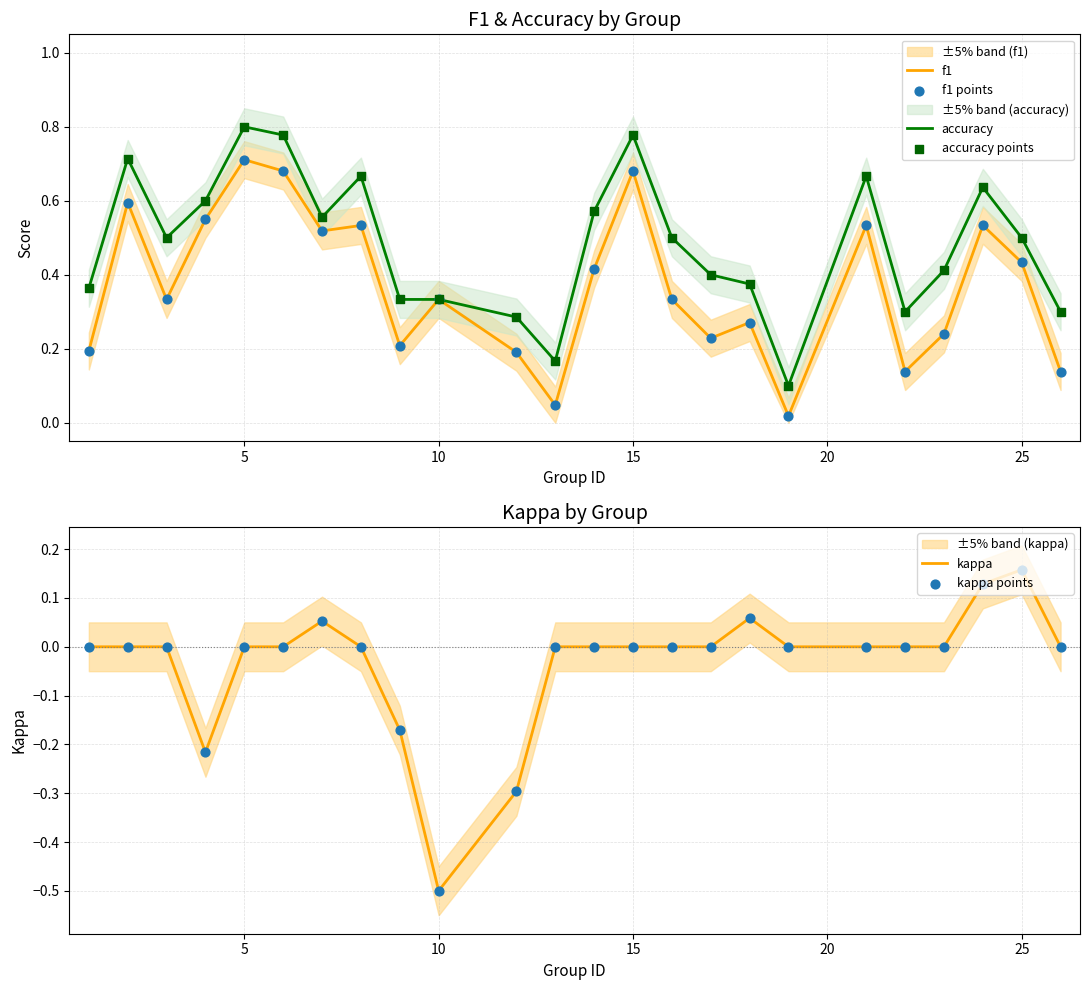

Which series reaches the minimum Y coordinate?

kappa